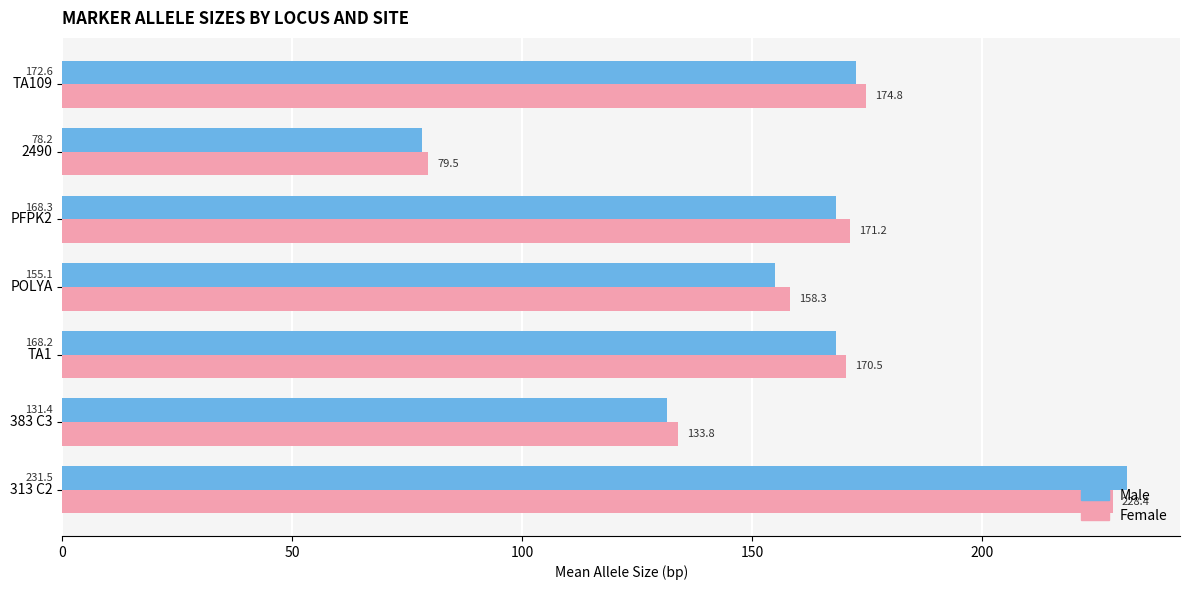

The value of Male at POLYA is 39.8. True or false?

False